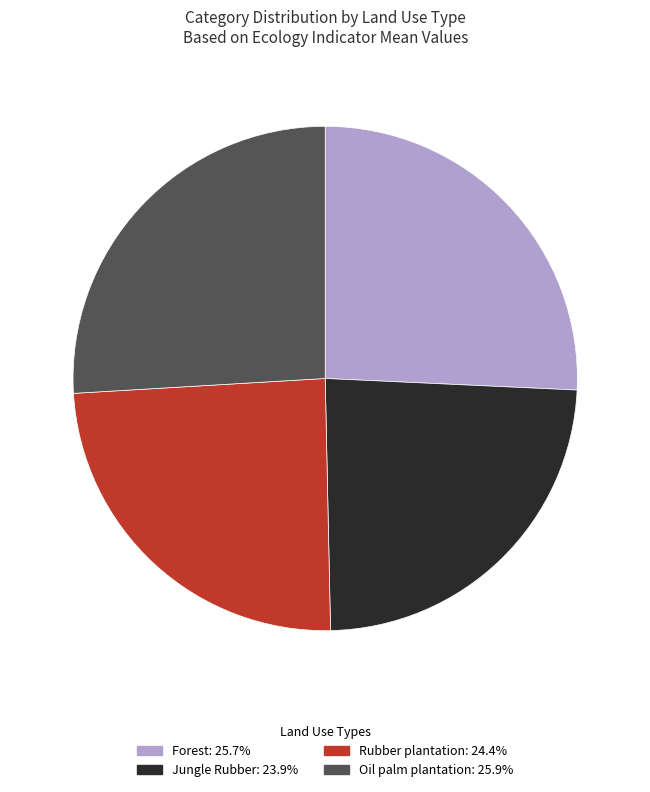

Is there any slice that represents more than half of the pie?

No